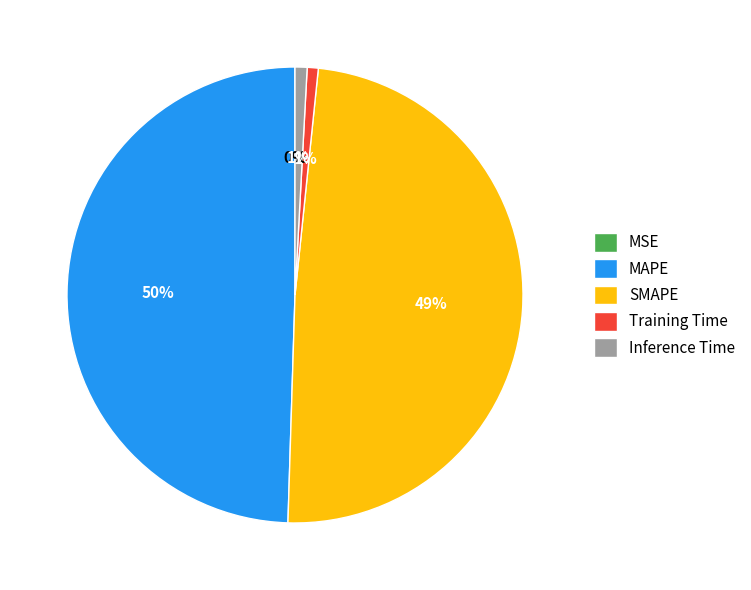

Is MAPE the majority of the pie?

No